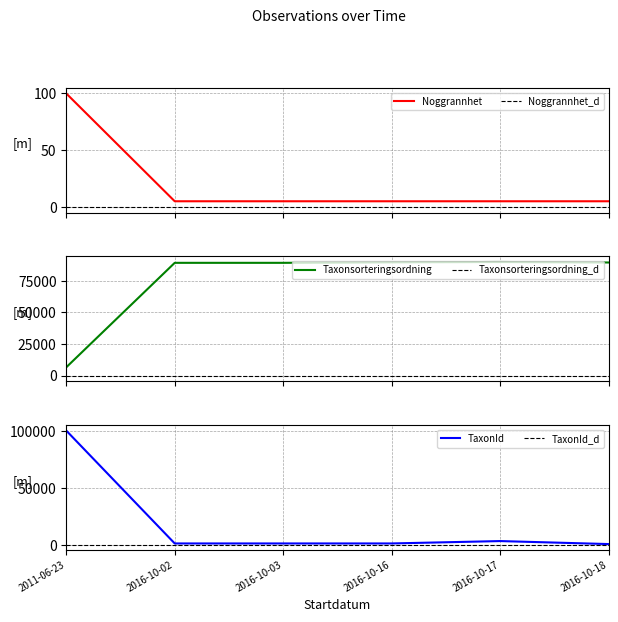

Is this an area chart (filled region under the line)?

No